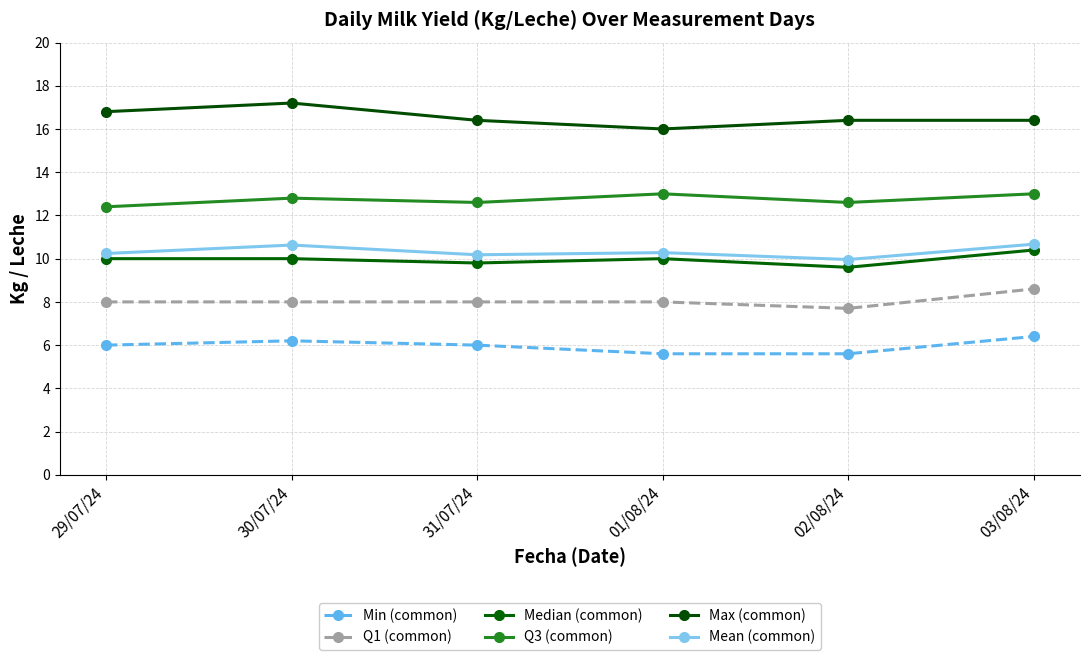

True or false: Min (common) and Mean (common) cross at least once.

False